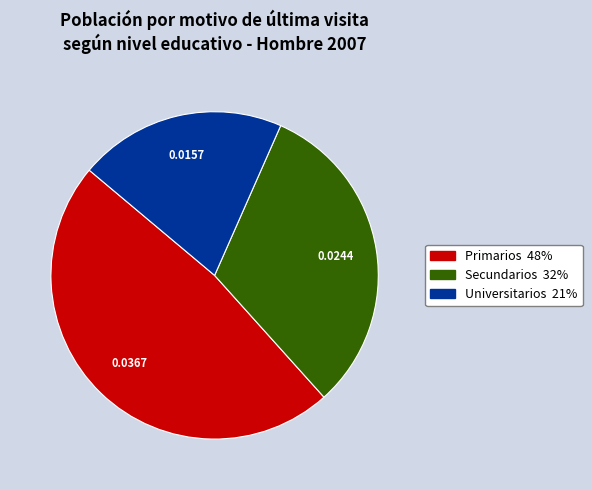

Which category has the biggest portion of the pie?

Primarios